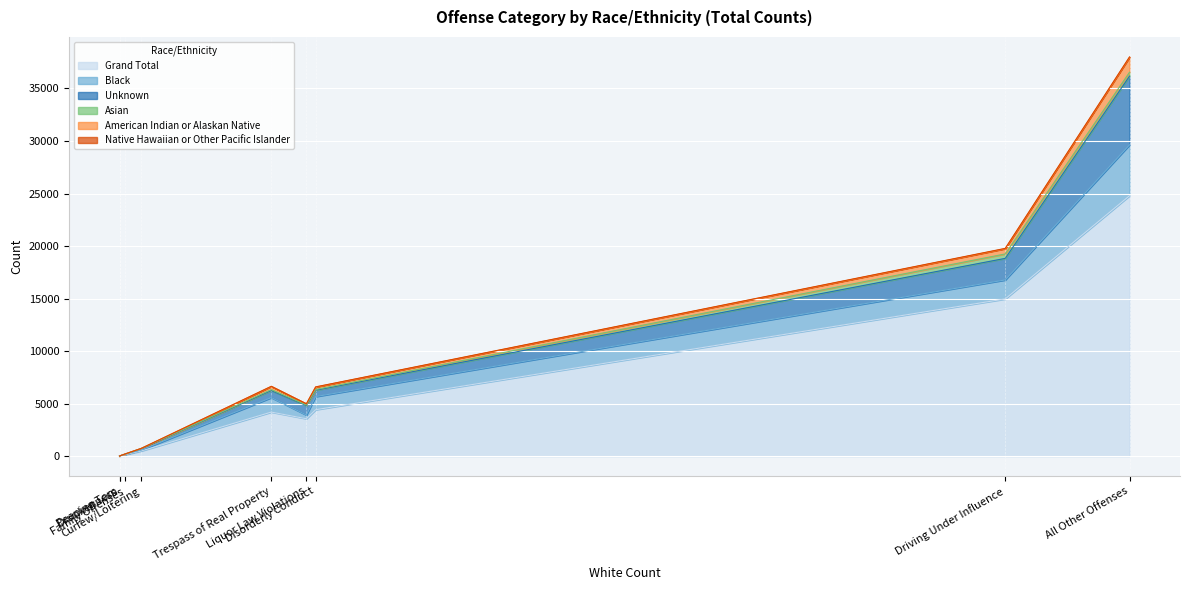

How many categories are shown in the chart?

9